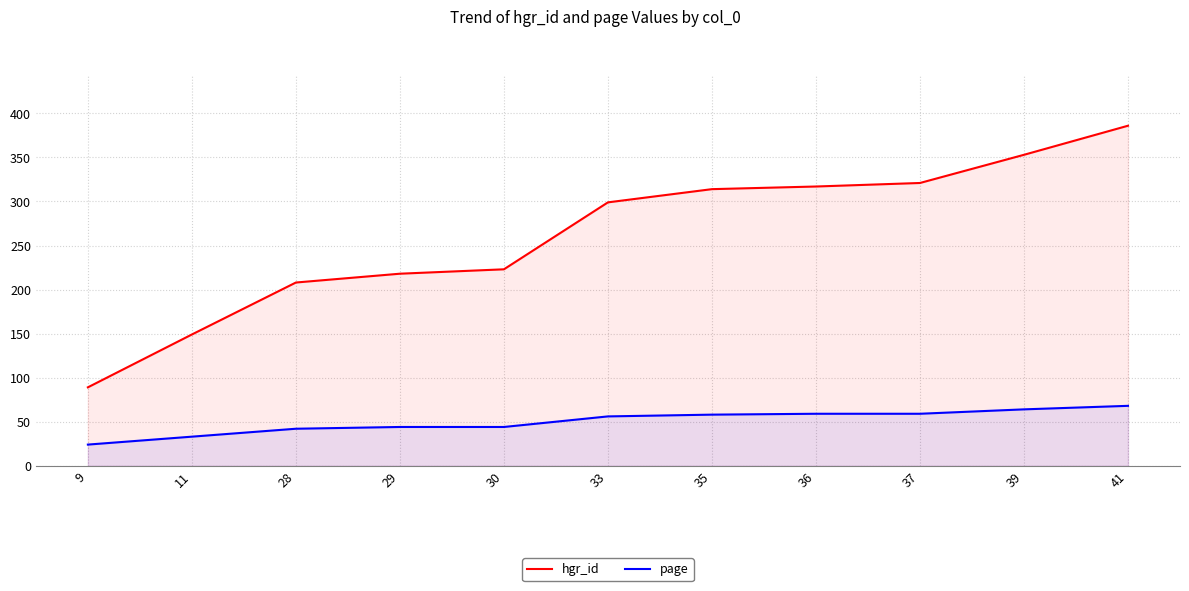

At which category does the chart reach its minimum across all series?

9